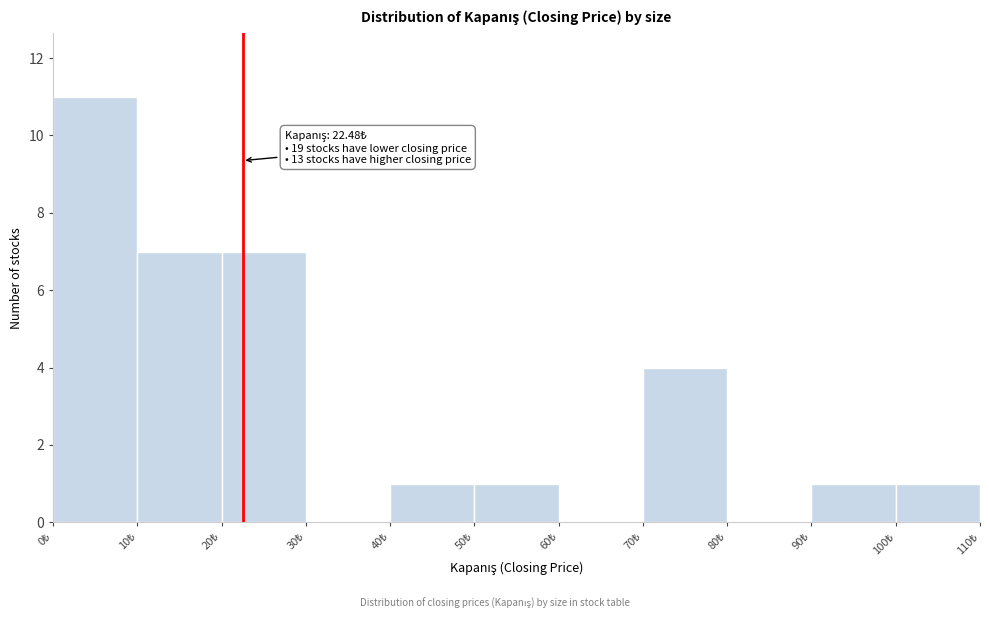

Which range on the x-axis has the tallest bar?

0 to 10